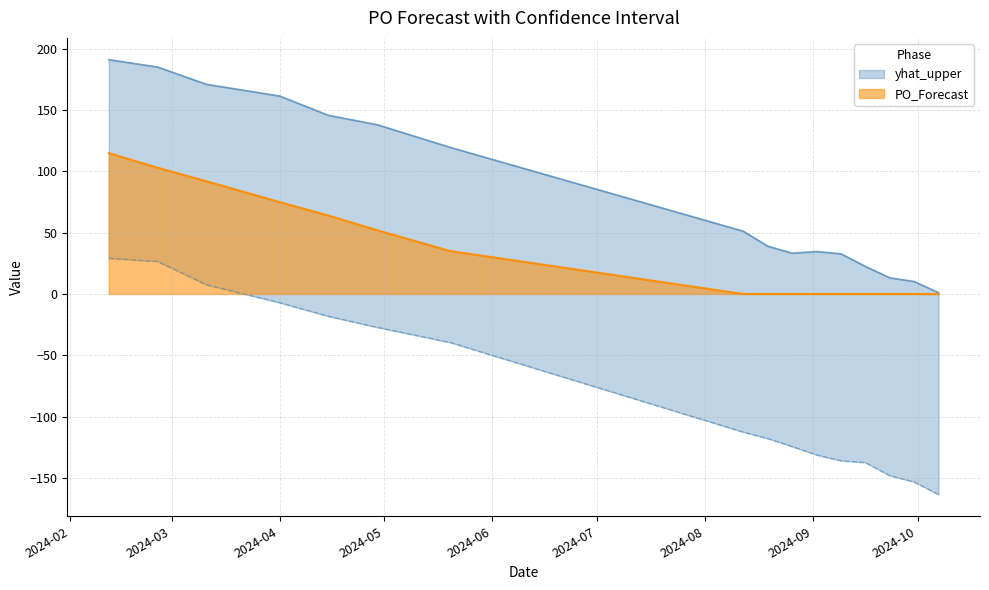

What is the value of the yhat_upper point at the 2nd from the left?

185.2